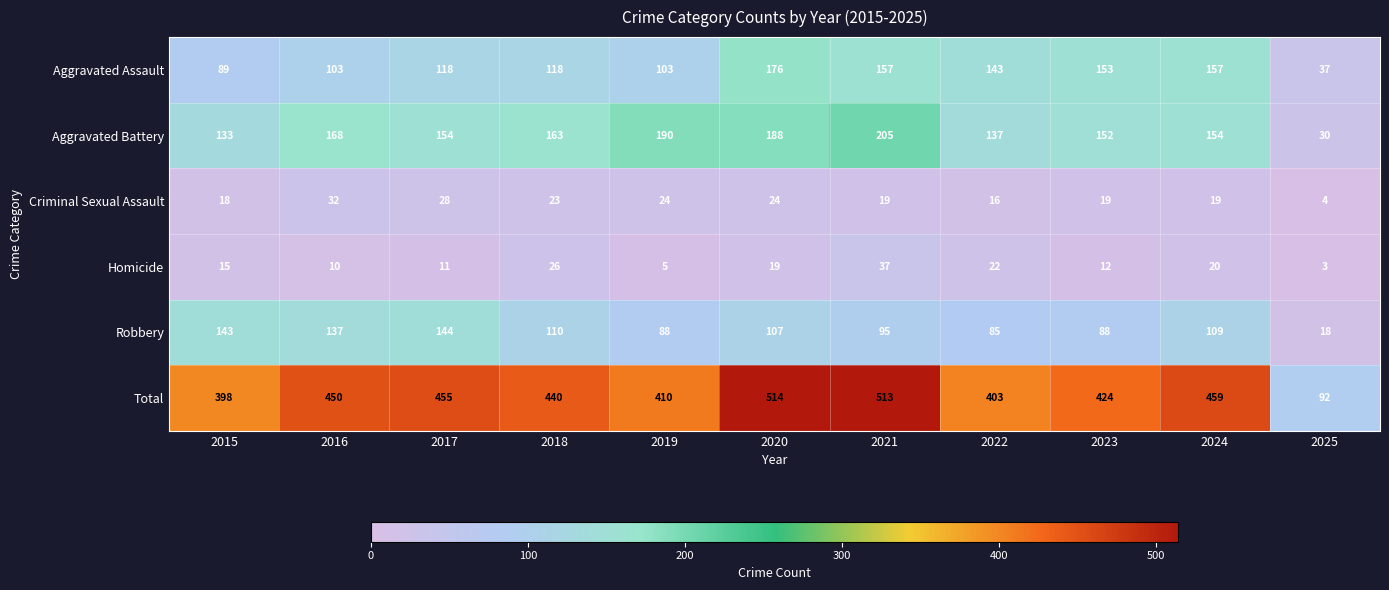

Which series has the largest total across all categories?

Total